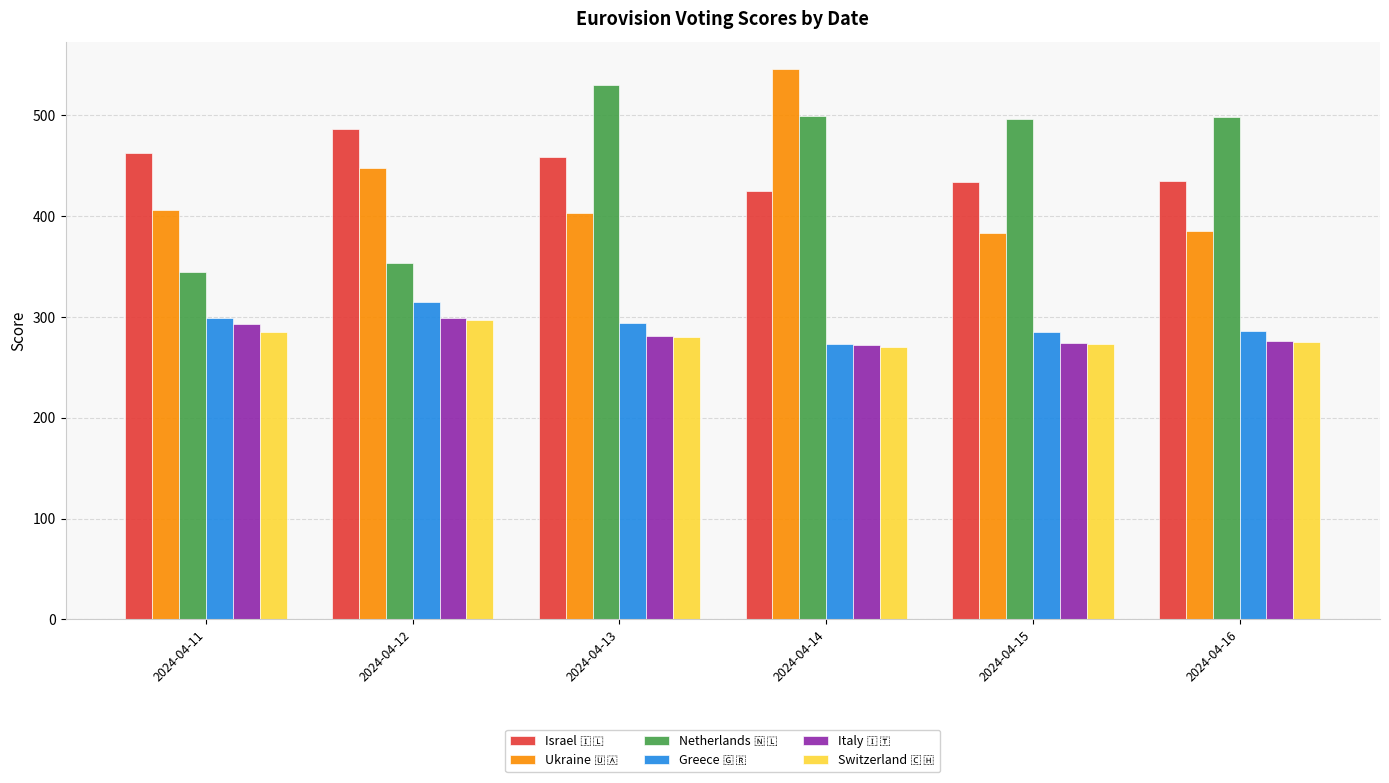

What is the total value across all series at 2024-04-15?

2145